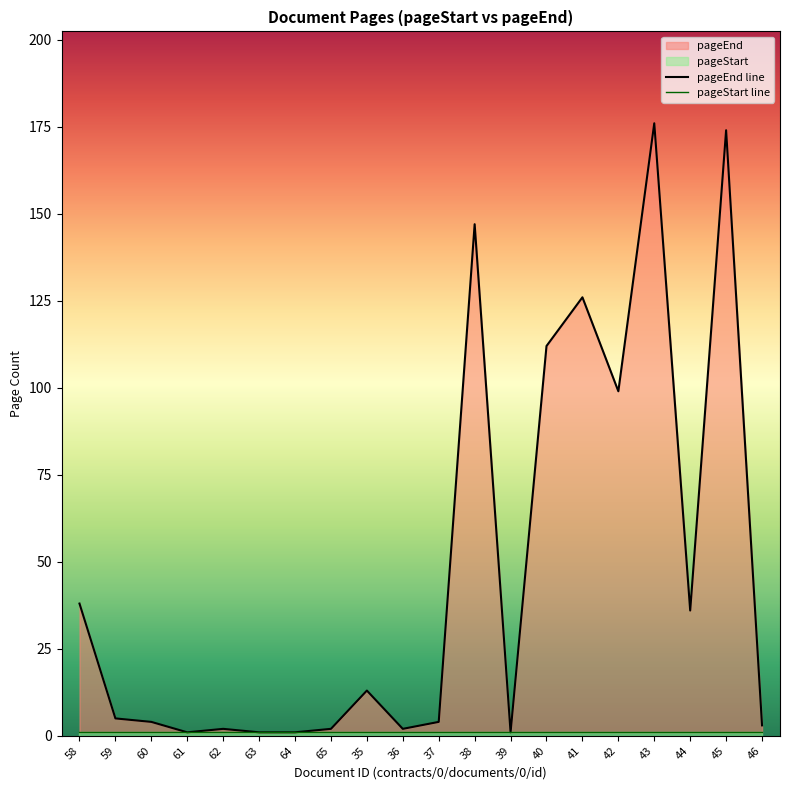

What is the difference between the values at 44 and 41?

90